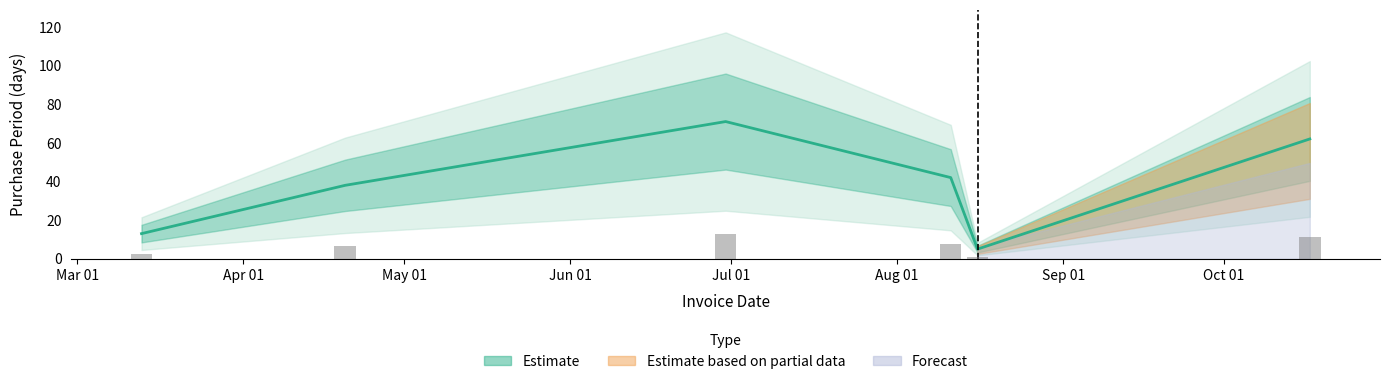

At which label does the data first exceed 42?

2017-06-30